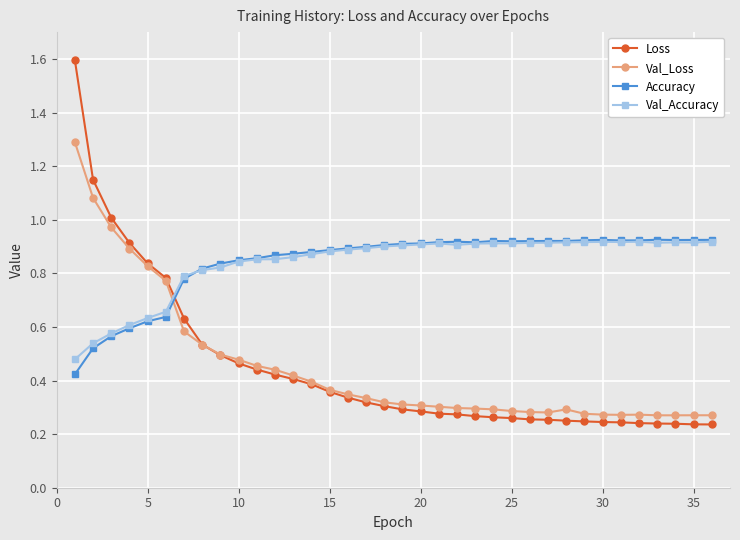

How many intersections are there between Loss and Val_Accuracy?

1